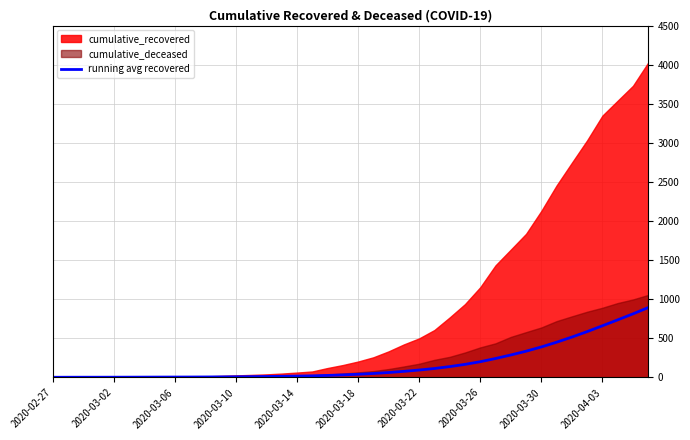

Where is the data nearest to the value 448?

33